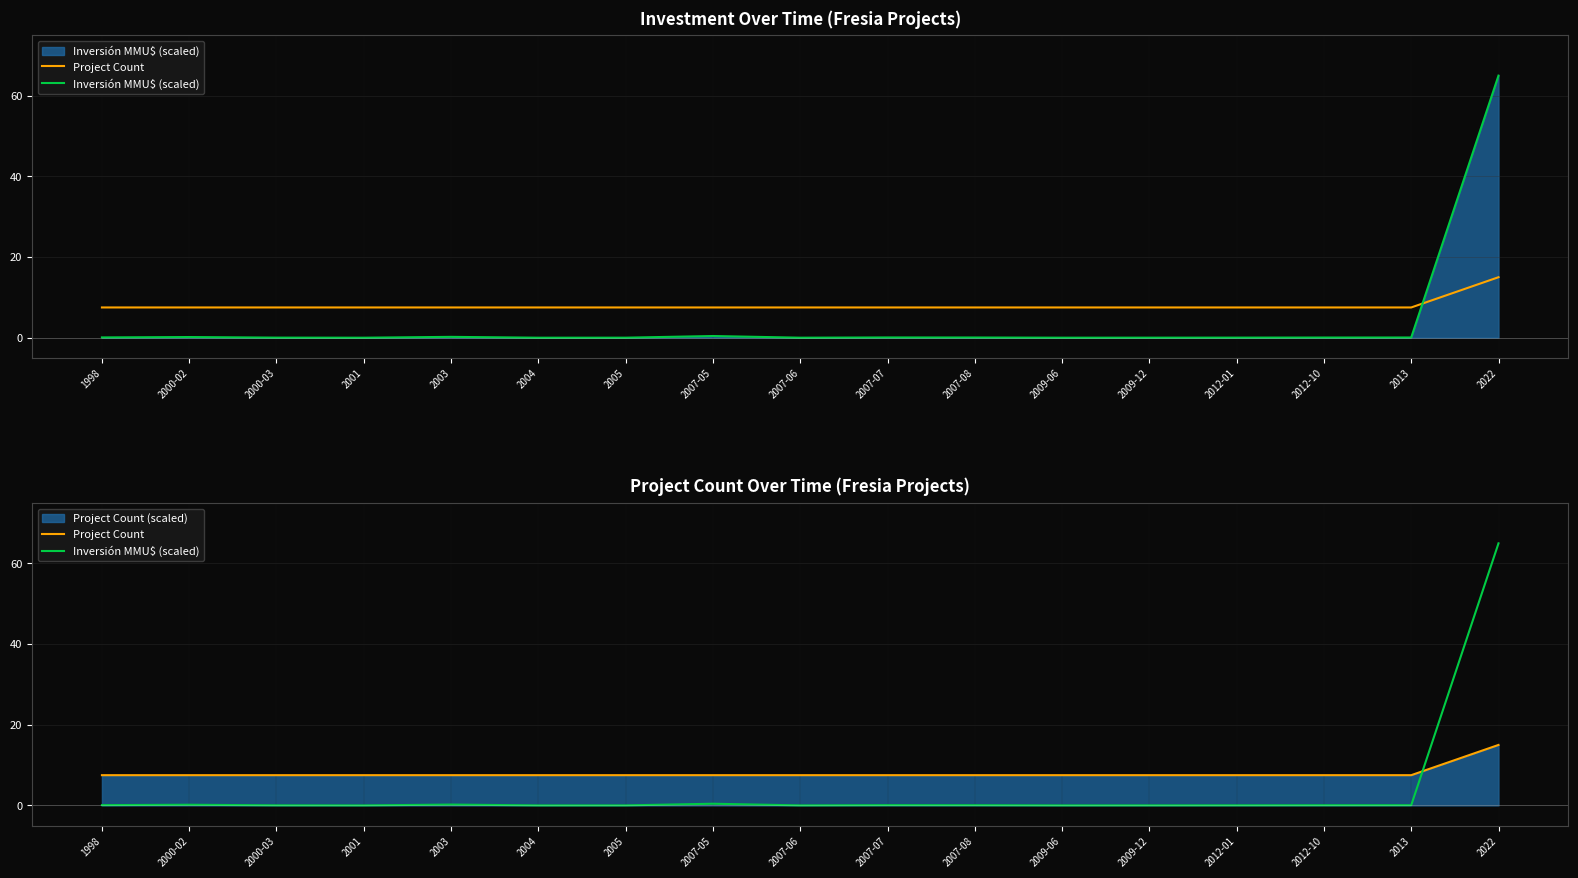

Where do Inversión MMU$ (scaled) and Project Count first cross each other?

2013 and 2022